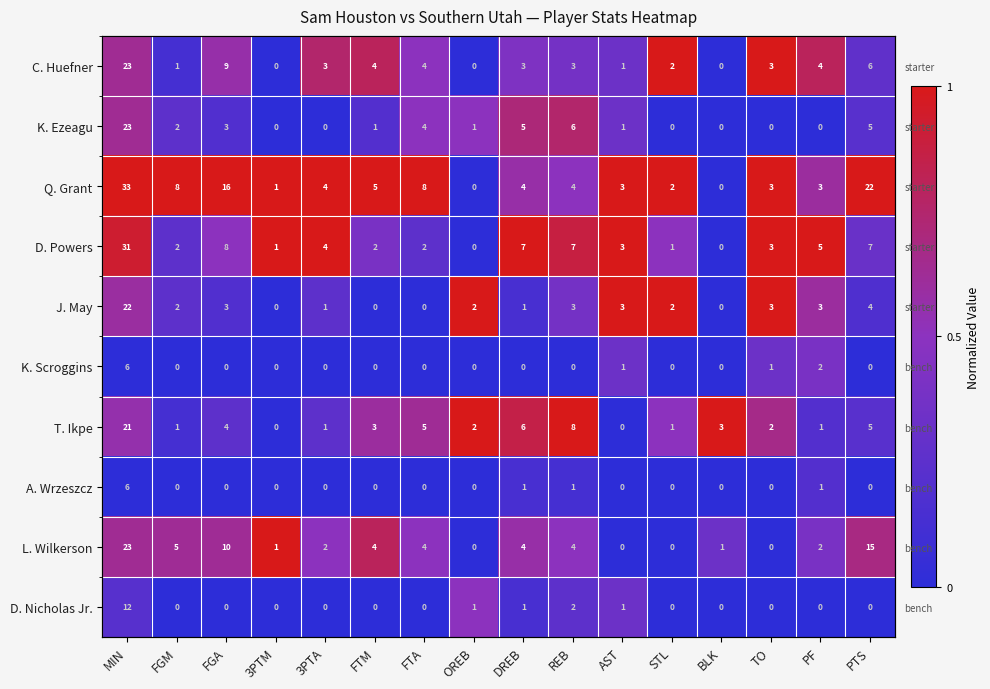

What is the sum of the D. Nicholas Jr. values at AST and 3PTM?

0.3